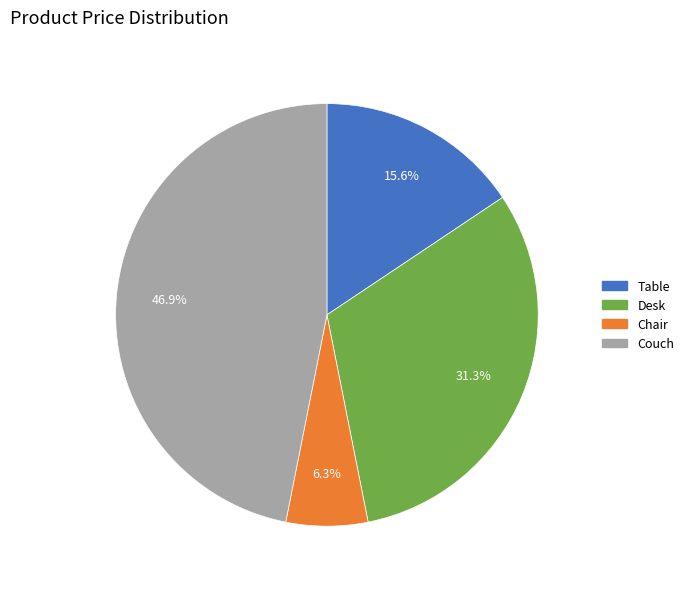

How many segments does this pie chart have?

4